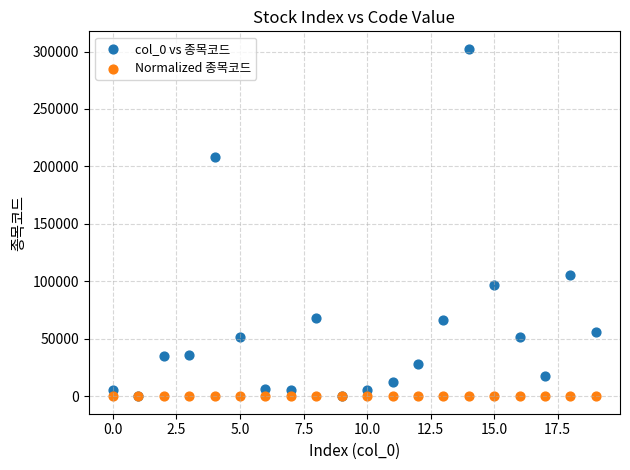

Across all series, what Y value is closest to 151220?

105560.0